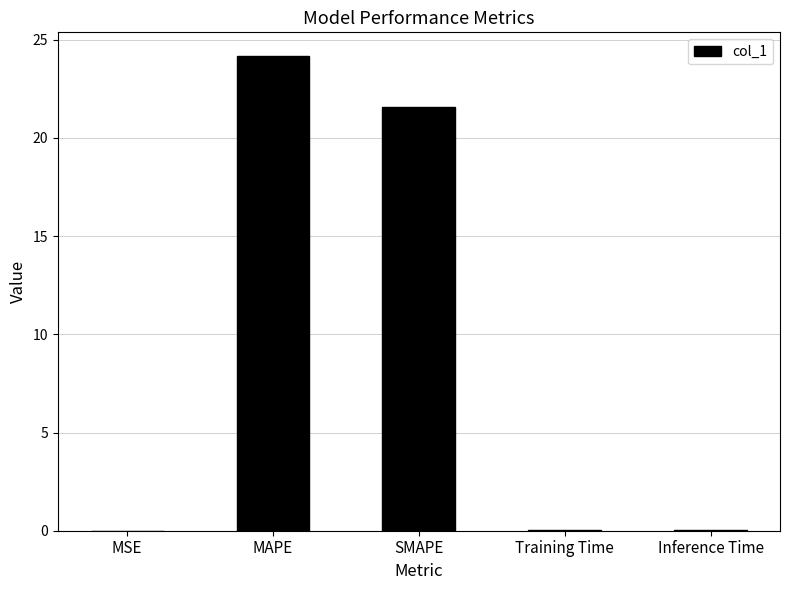

Between SMAPE and Inference Time, which is larger?

SMAPE